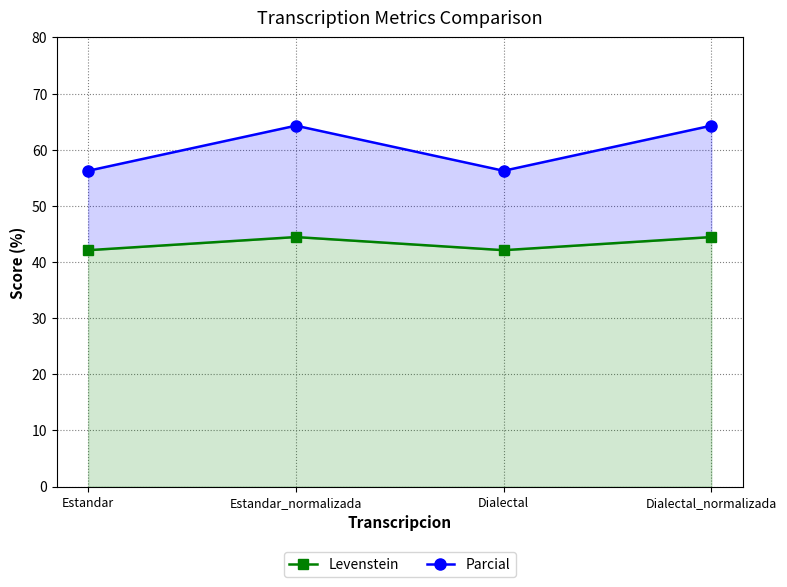

At which label is Parcial closest to 60?

Estandar